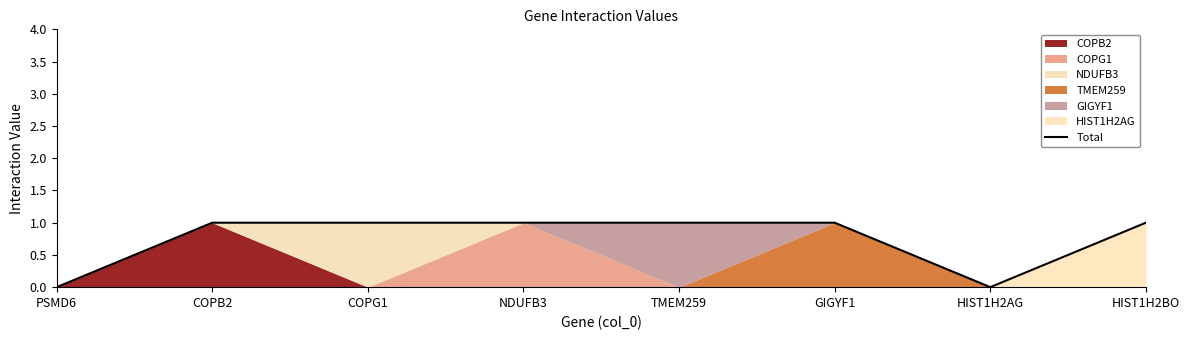

List the labels in order of value, smallest first.

PSMD6, HIST1H2AG, COPB2, COPG1, NDUFB3, TMEM259, GIGYF1, HIST1H2BO